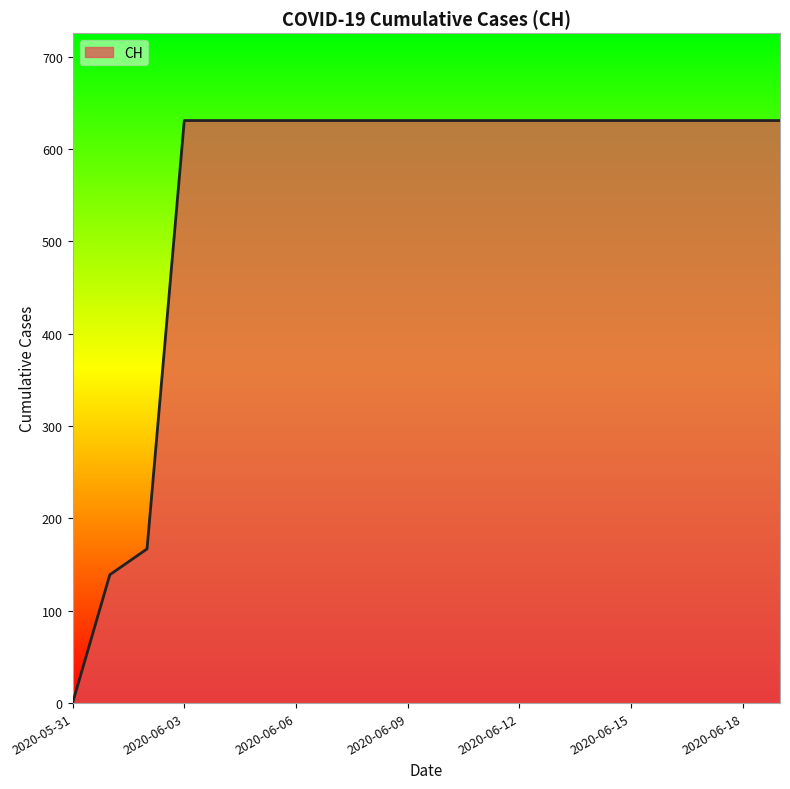

What is the difference between the maximum and minimum values?

631